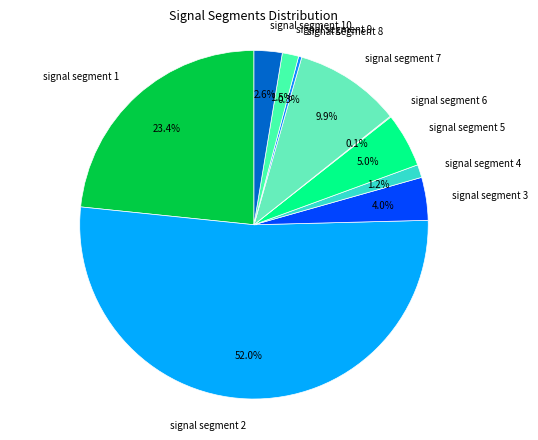

What portion of the pie excludes signal segment 4?

98.8%